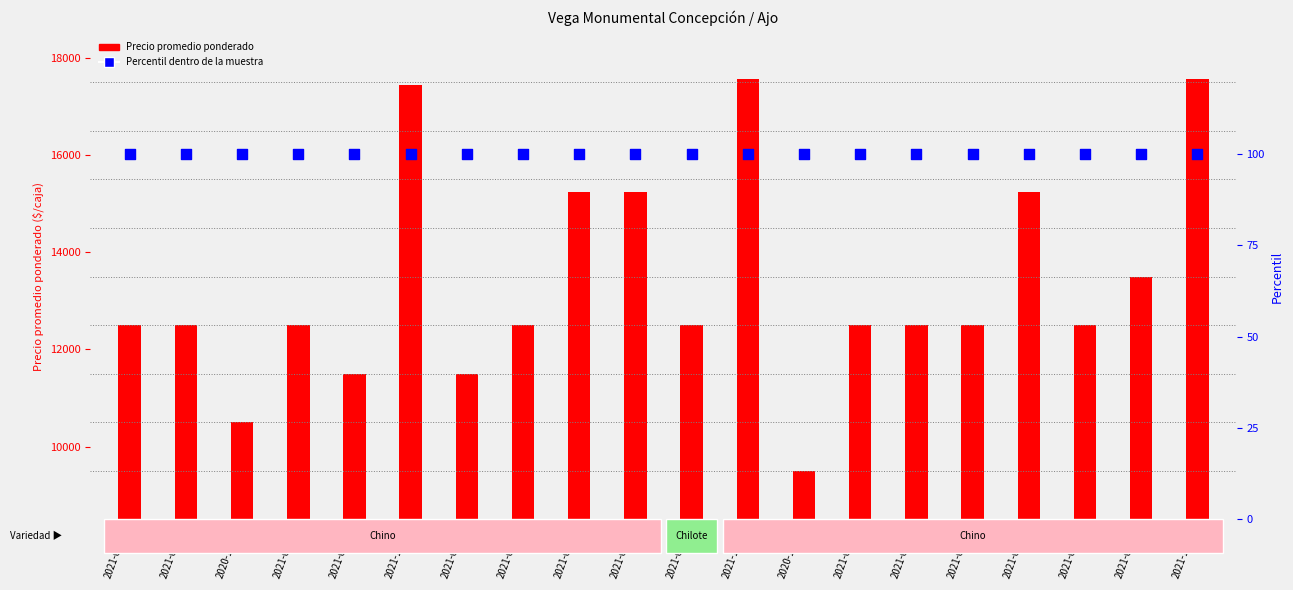

Which series reaches the maximum Y coordinate?

Precio promedio ponderado